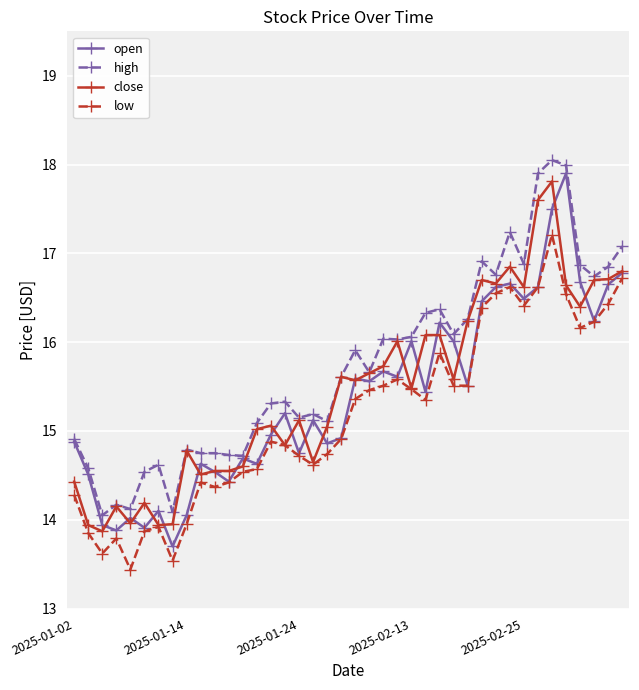

Does the chart display data point markers on the line(s)?

Yes